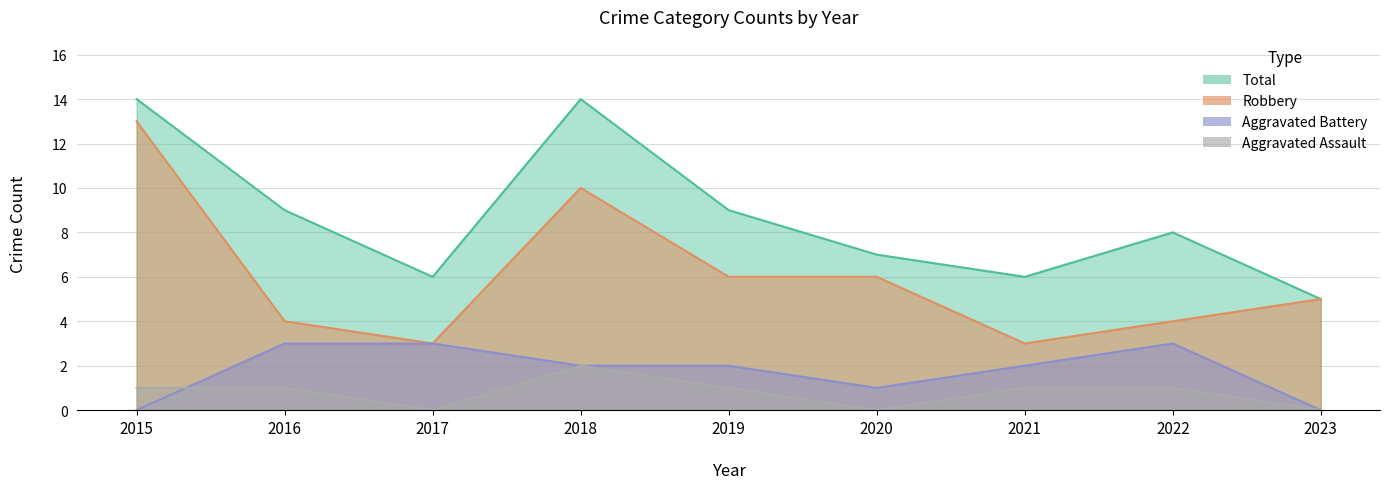

What is the value of the Total point at the 5th from the left?

9